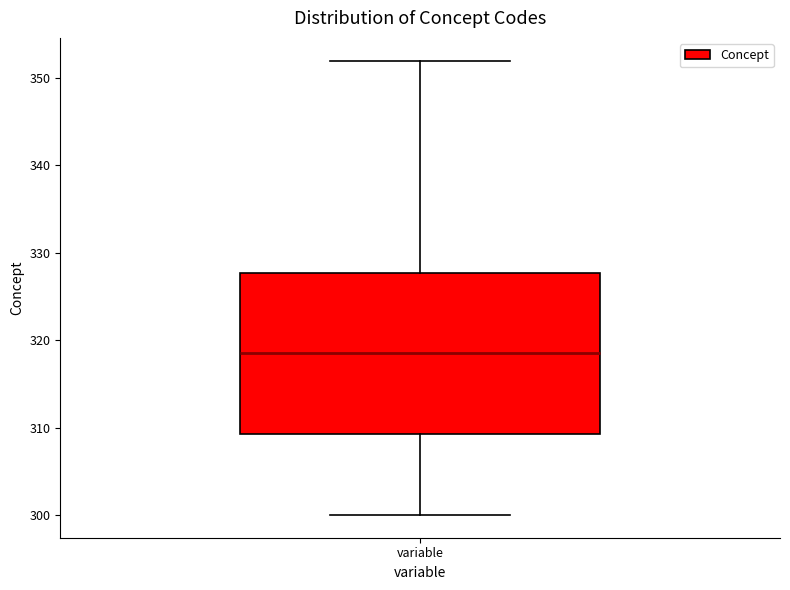

Where does the lower whisker of the box for variable end on the y-axis? The values are not printed on the chart, so give them approximately, as read against the axis.

300